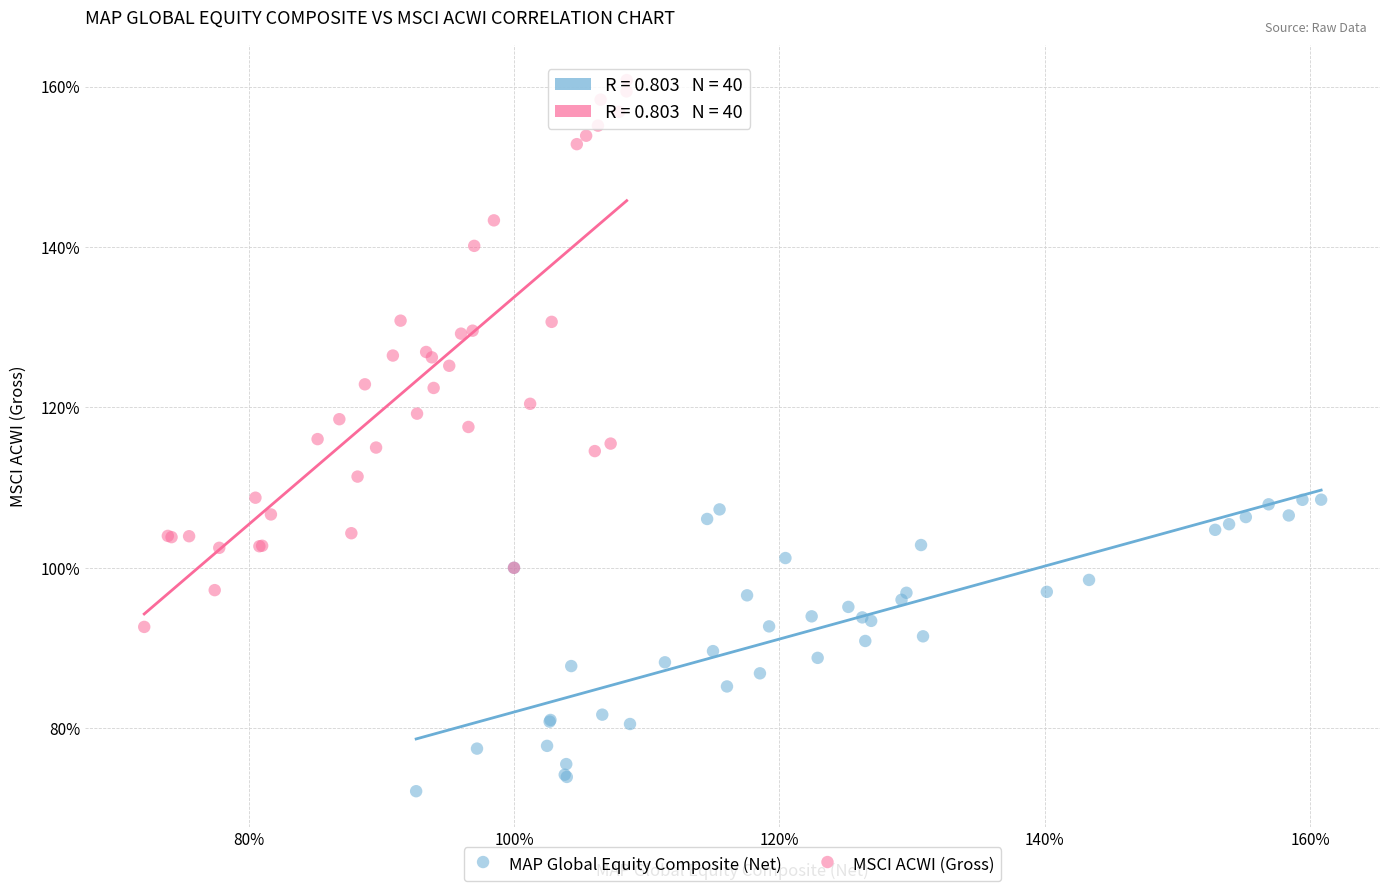

What are all the series names shown in the legend?

MAP Global Equity Composite (Net), MSCI ACWI (Gross)